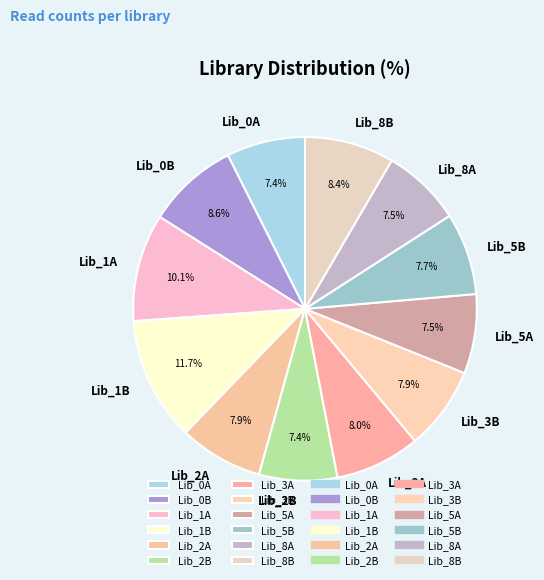

Is it true that Lib_2B is 7% of the pie?

True